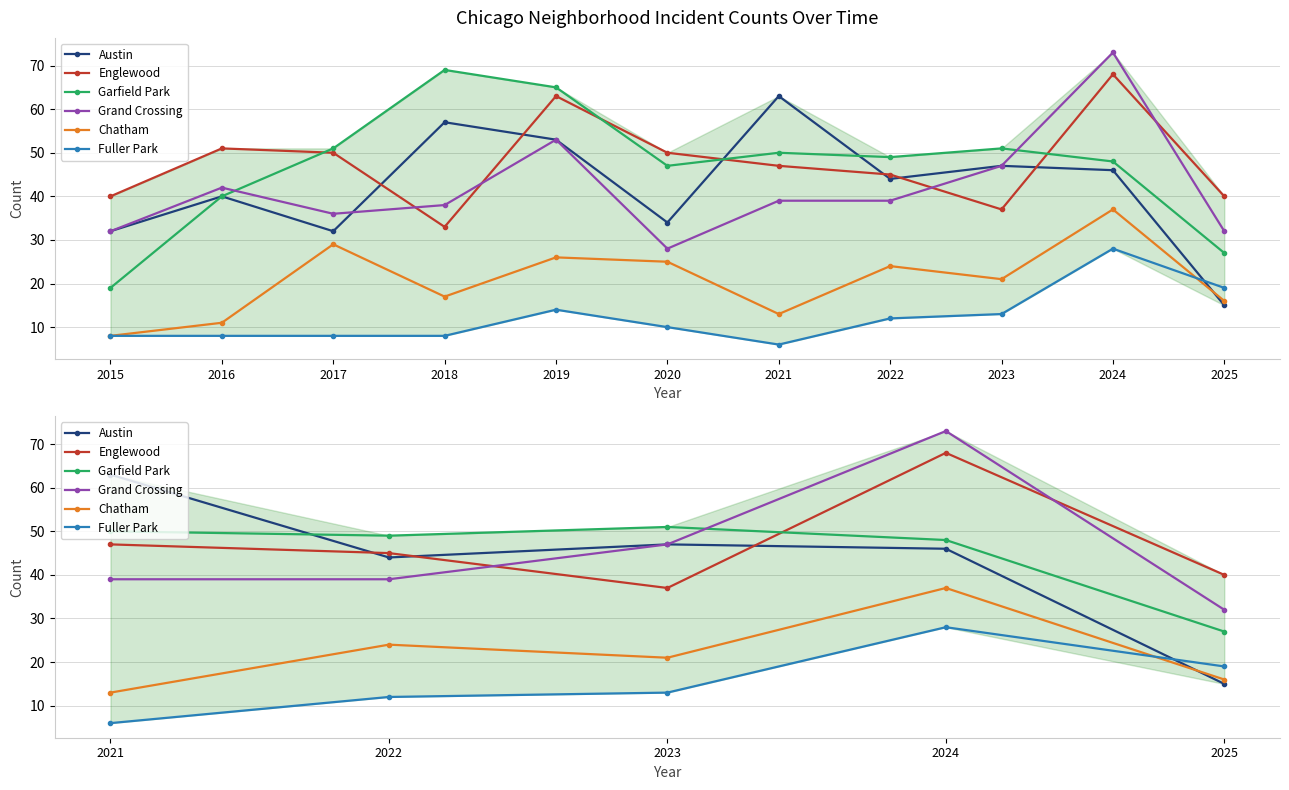

Count the Chatham values in the range 16 to 24.

3